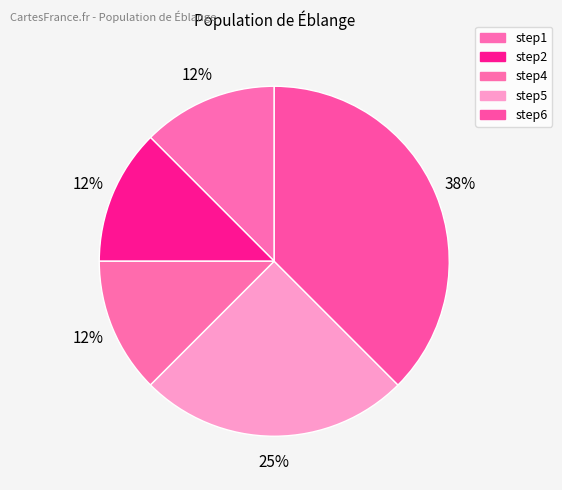

Count the number of slices in the pie.

5